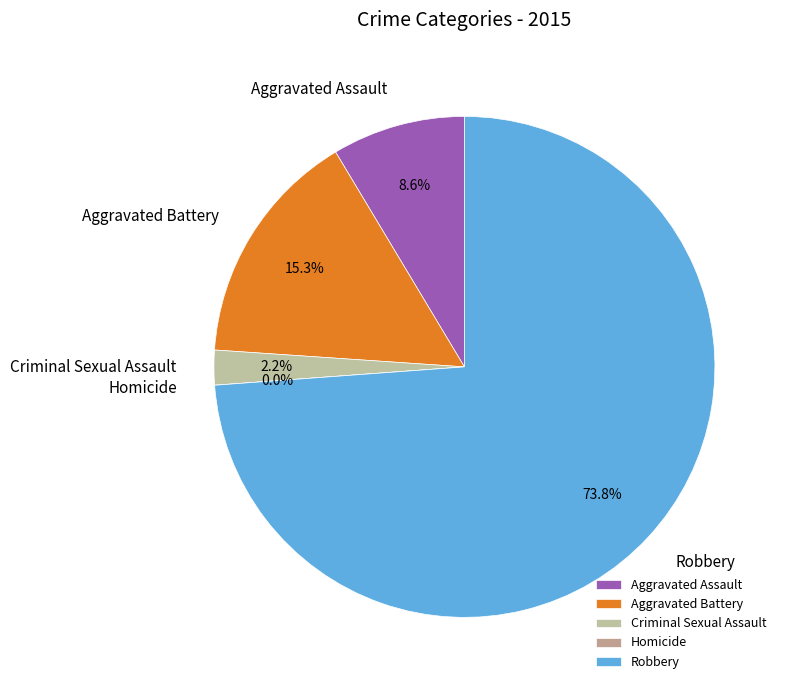

What is the change in value from Aggravated Battery to Homicide?

-82